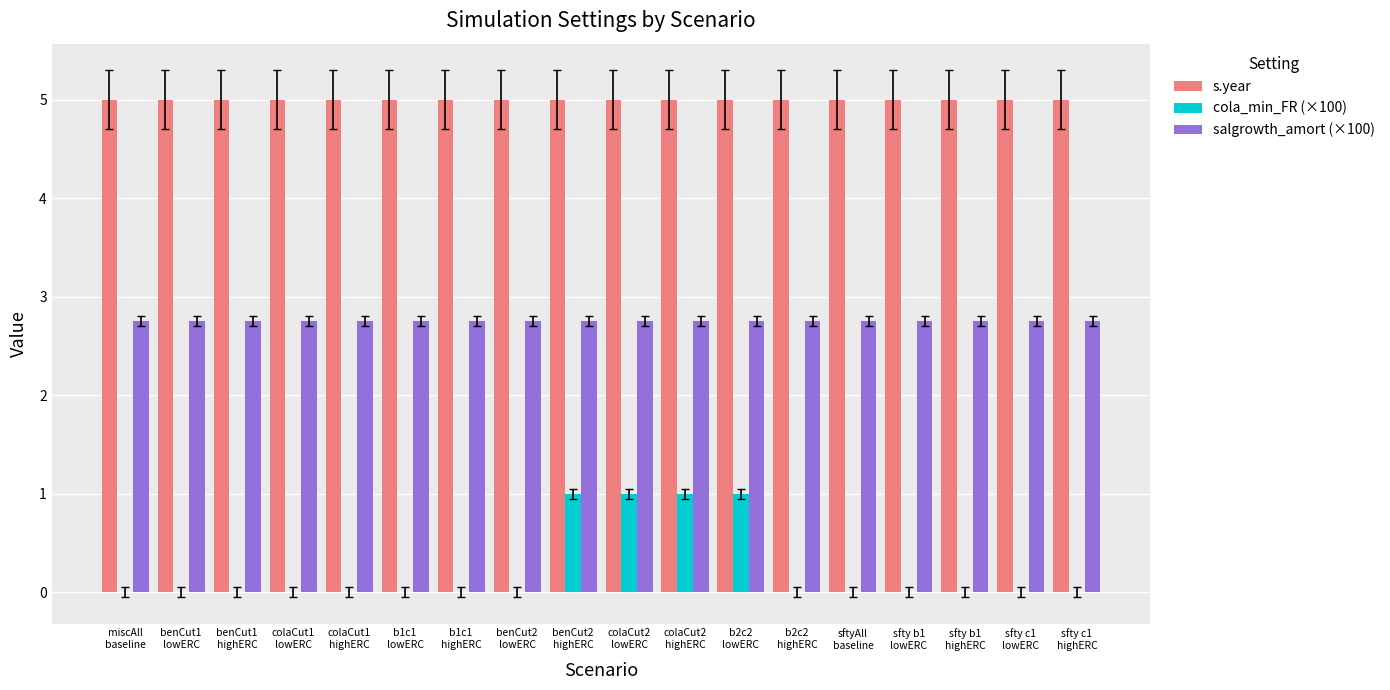

What is the spread (max minus min) of values at benCut2
highERC?

4.0